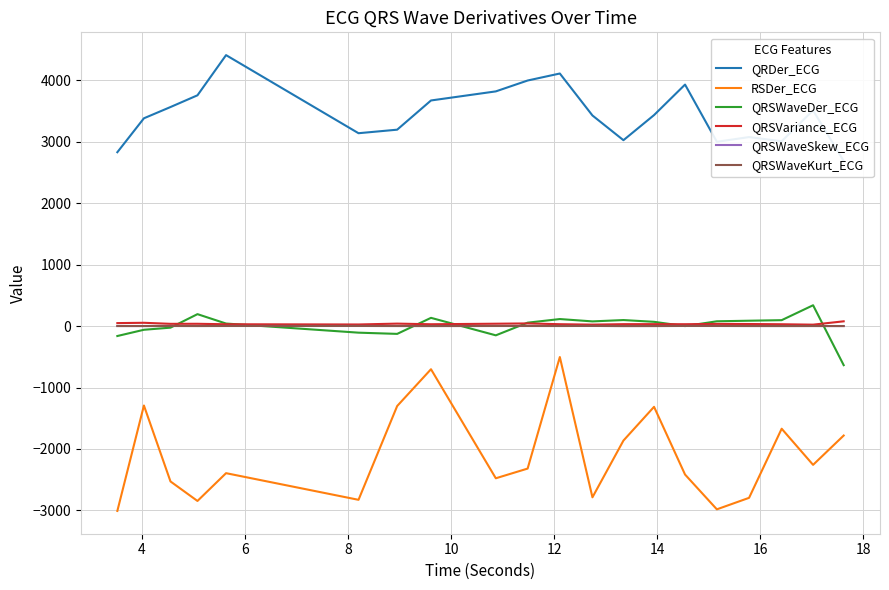

What is the maximum value for QRSWaveDer_ECG?

339.5